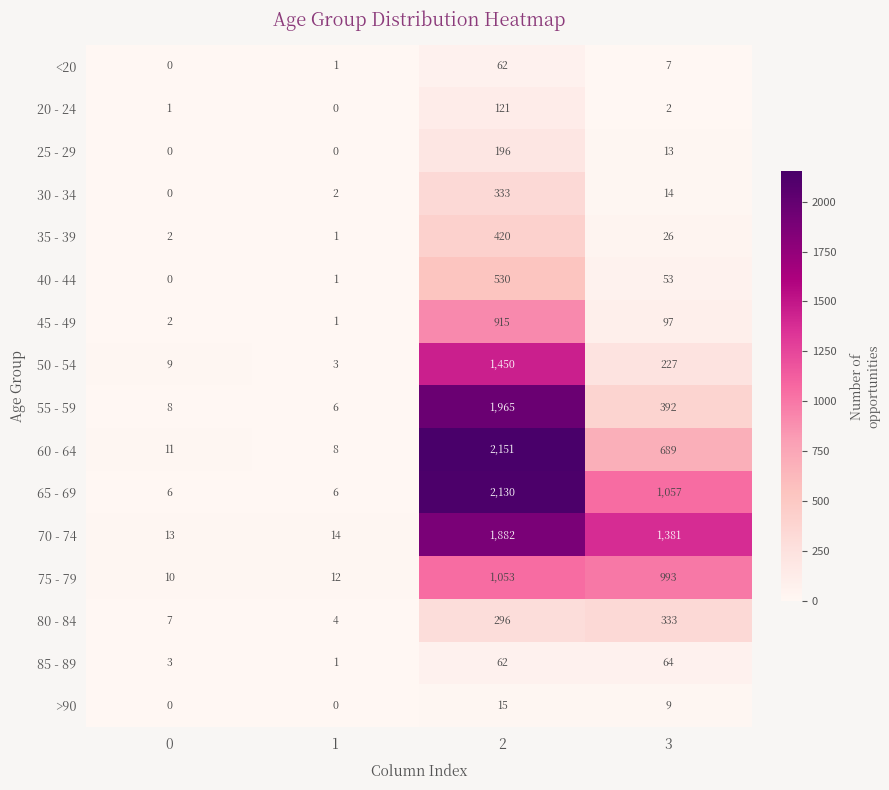

How many data points does each series have?

4